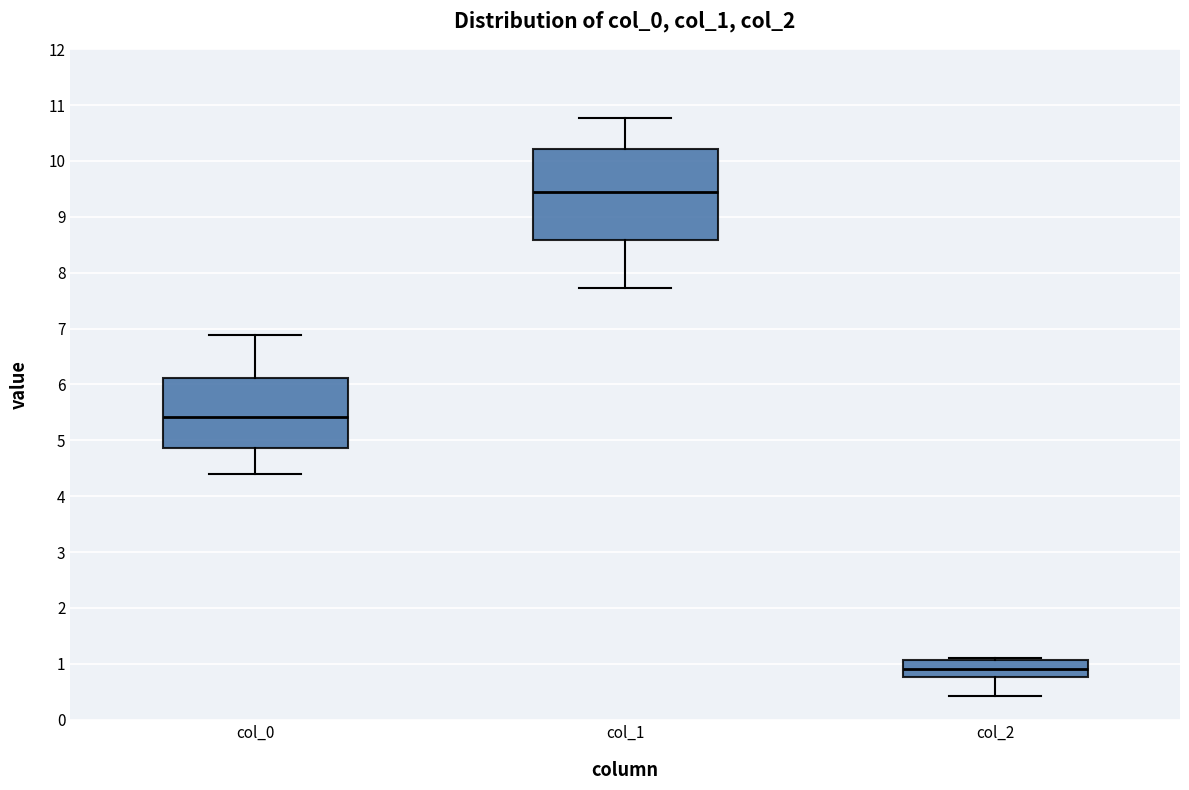

Which box has the lowest median line?

col_2